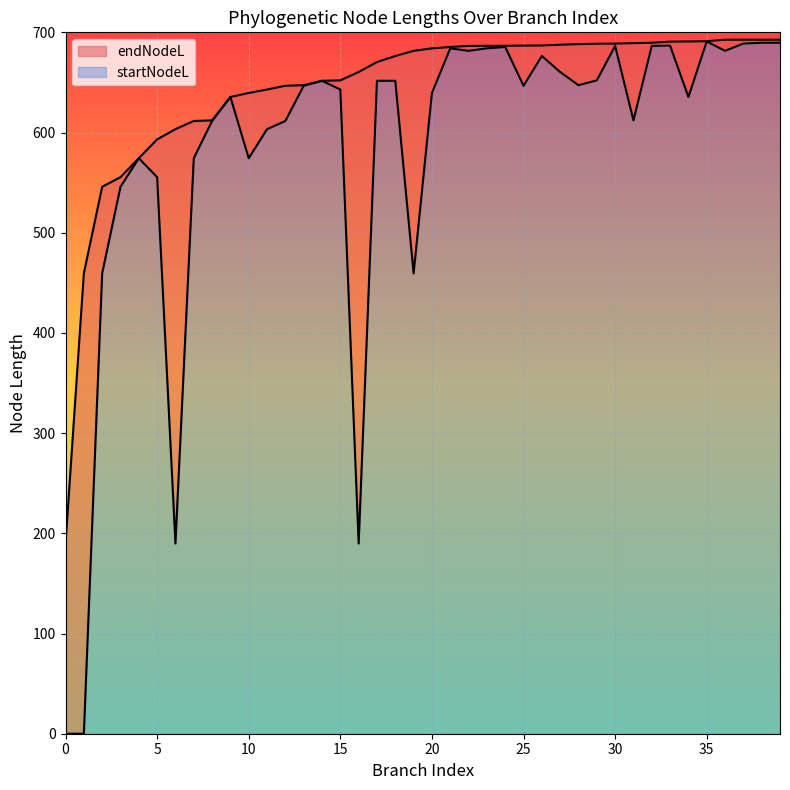

What are all the series names shown in the legend?

endNodeL, startNodeL